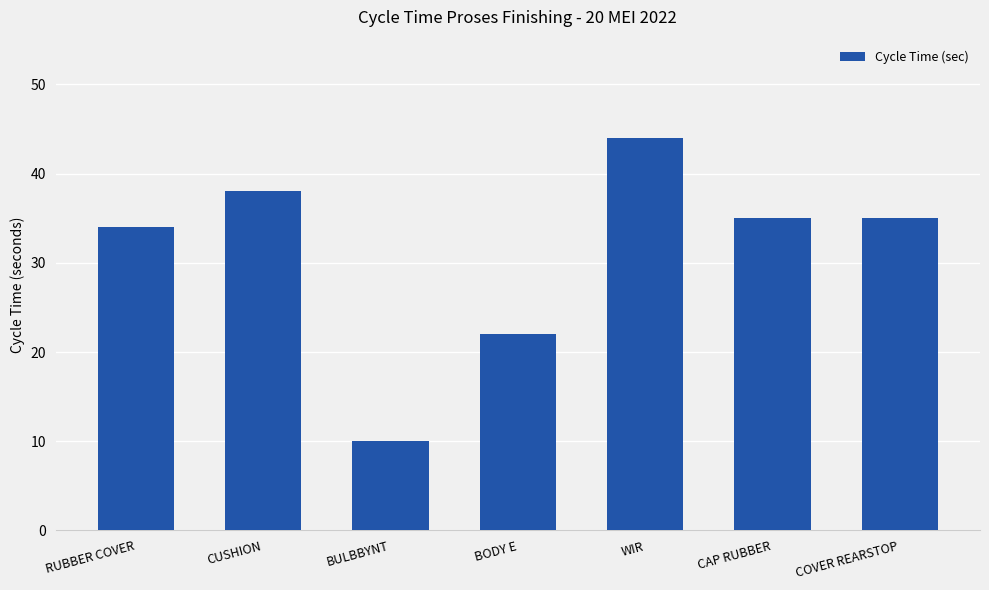

What is the change in value from WIR to CAP RUBBER?

-9